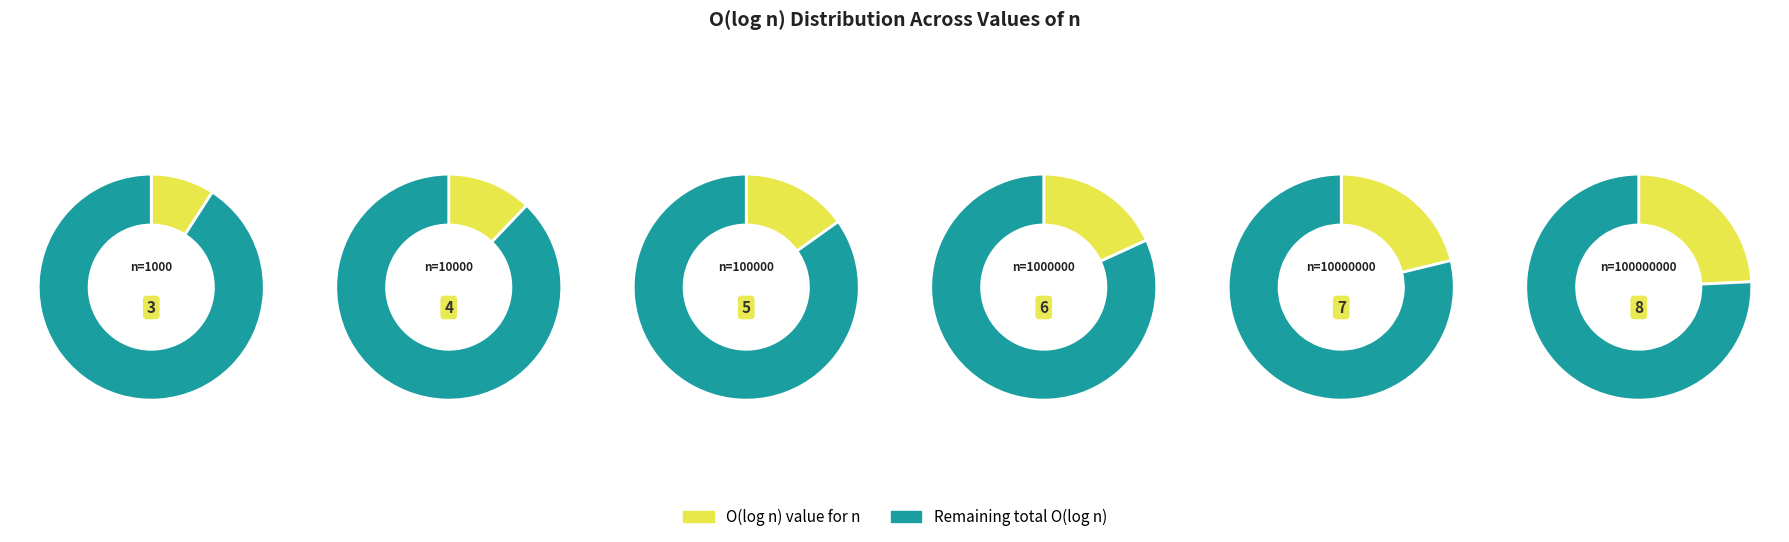

Is it true that 100000000 is 24% of the pie?

True